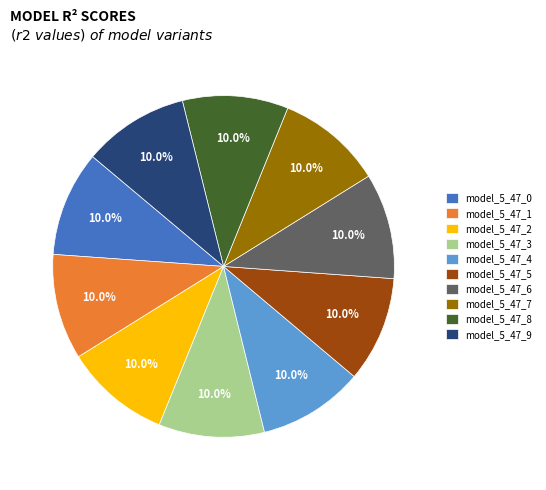

What percentage is the model_5_47_5 slice, to the nearest percent?

10%